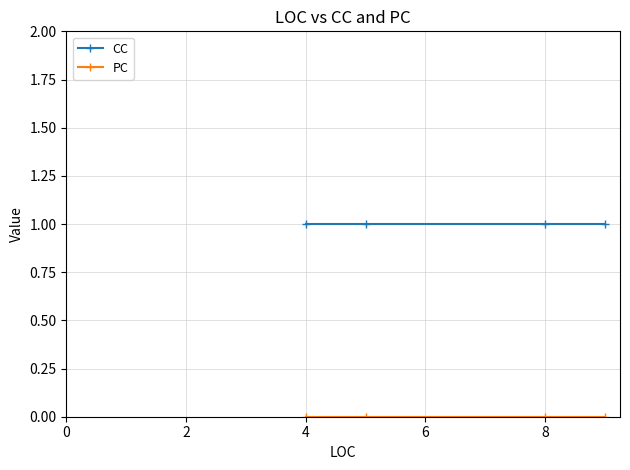

What is the sum of all CC values?

4